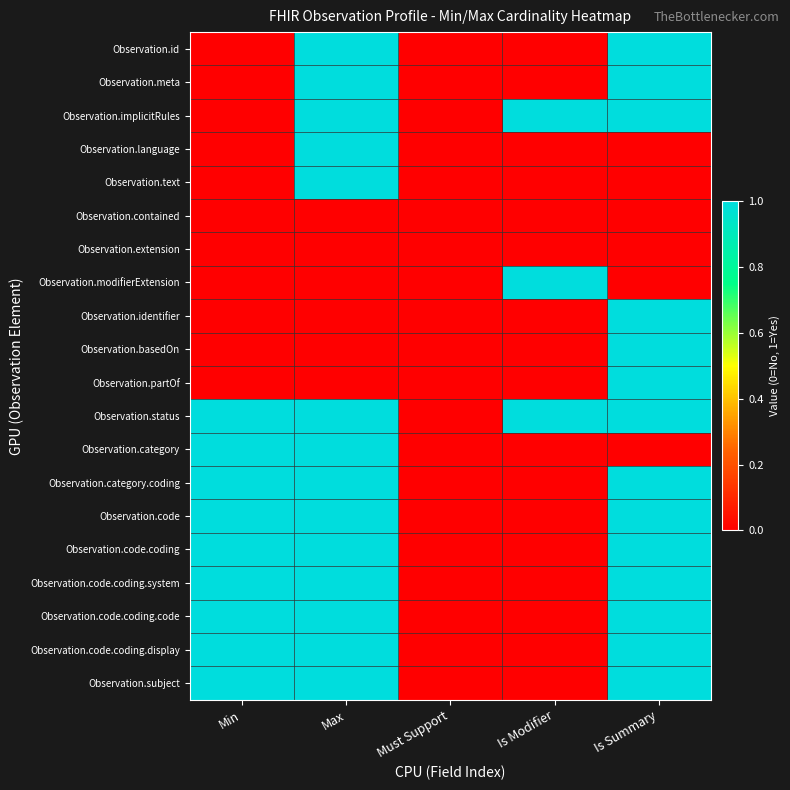

Which series has the largest total across all categories?

Observation.status